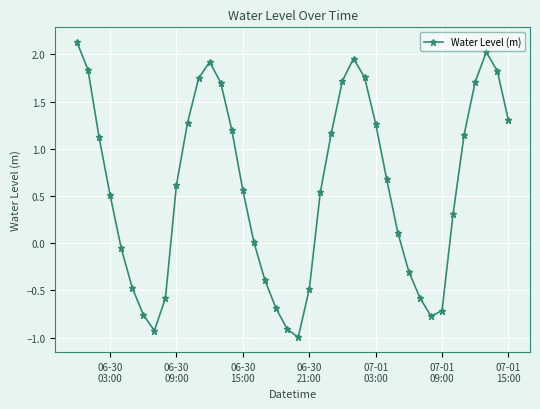

How many points are higher than both their immediate neighbors (excluding endpoints)?

3